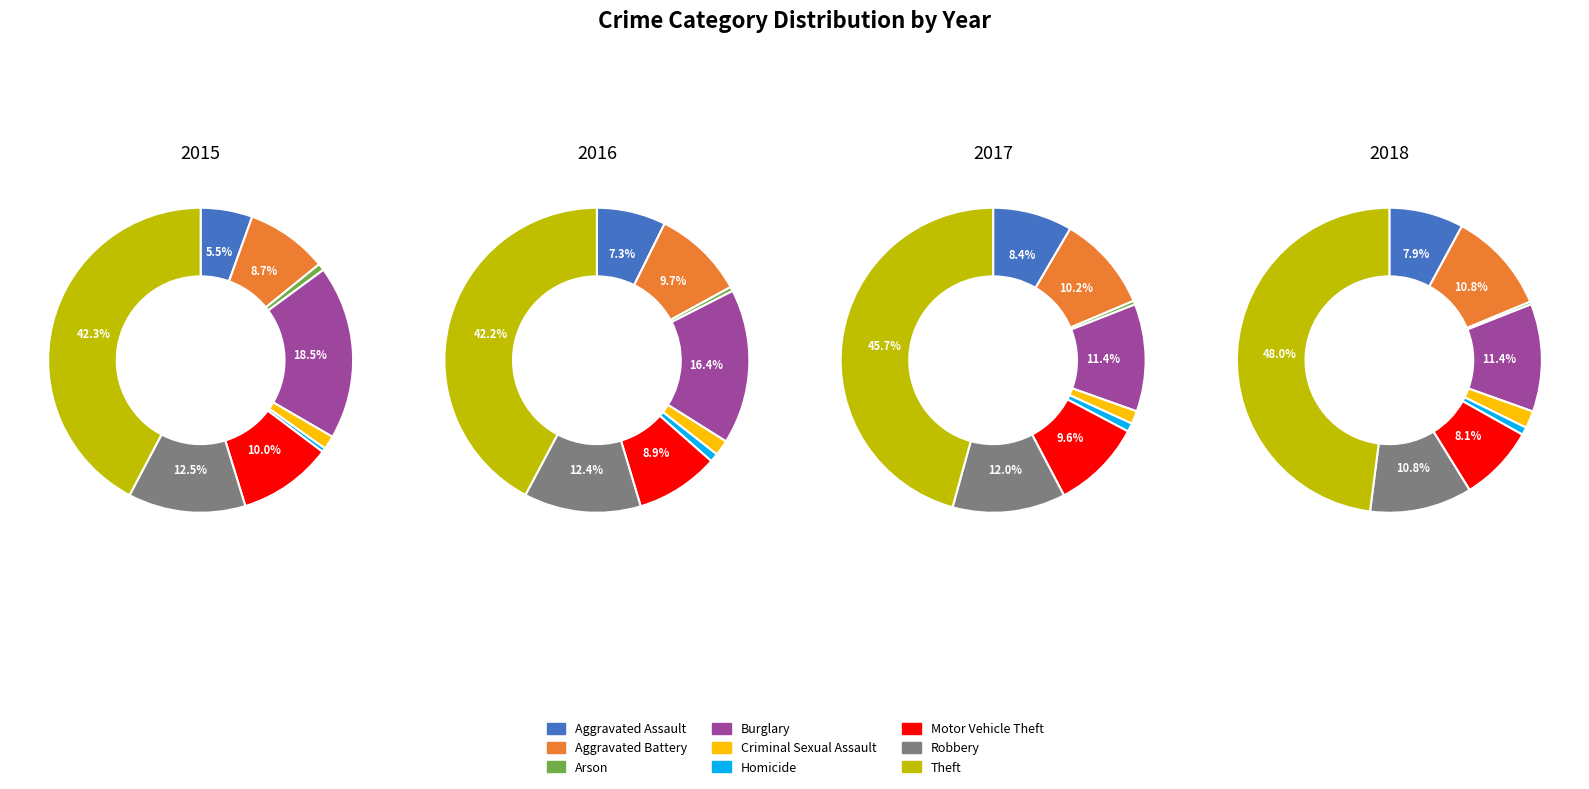

Count the number of slices in the pie.

9